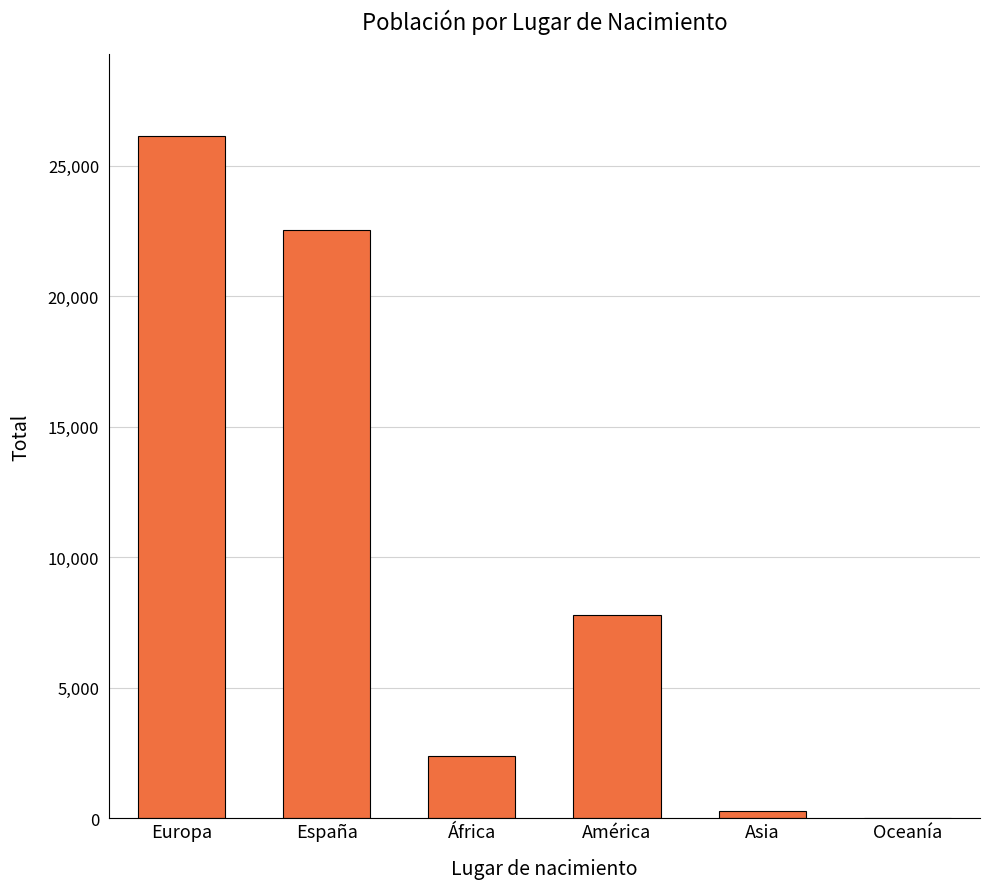

Read the value at América.

7788